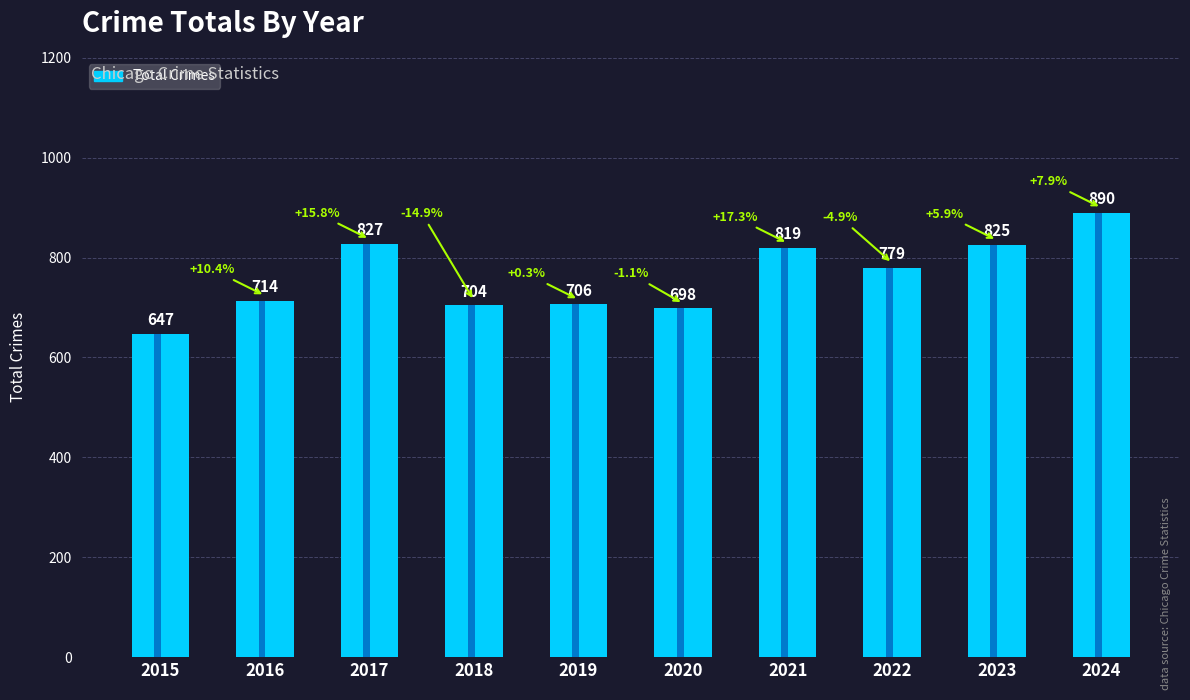

Rank the categories by value from lowest to highest.

2015, 2020, 2018, 2019, 2016, 2022, 2021, 2023, 2017, 2024